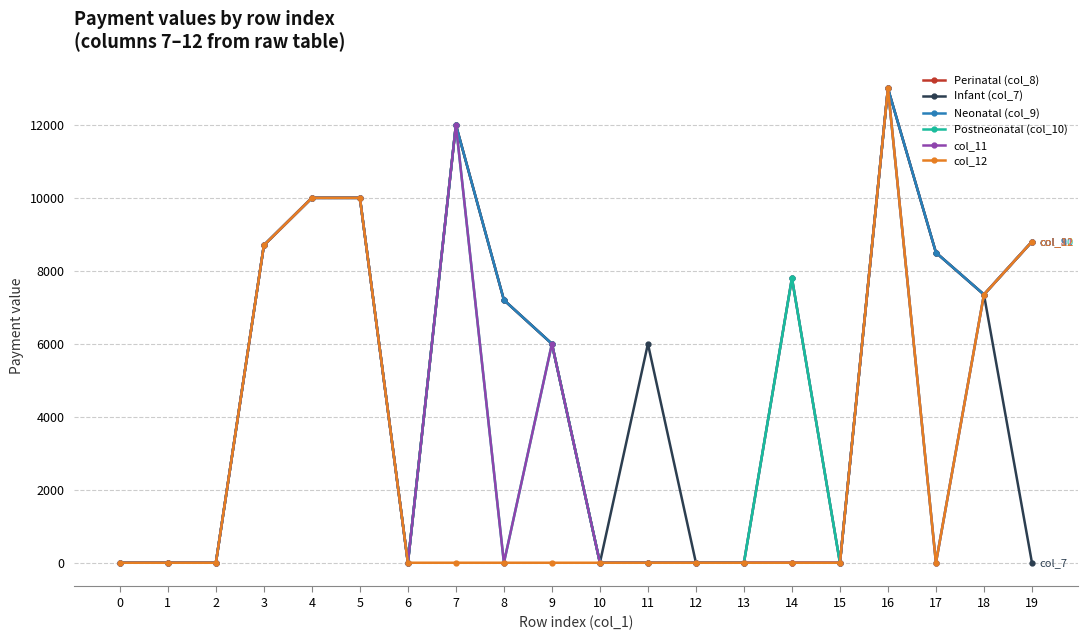

At which category is the sum across all series the highest?

16